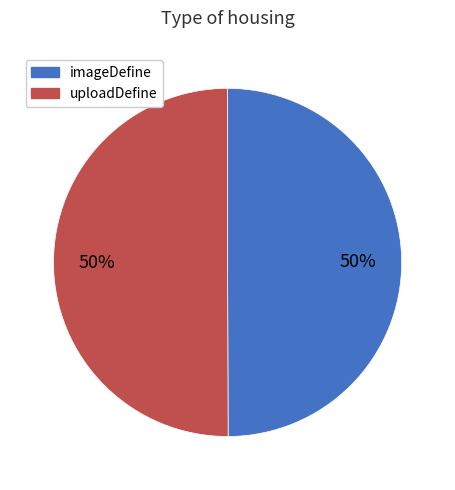

Approximately how many times larger is the value at uploadDefine compared to imageDefine?

1.0